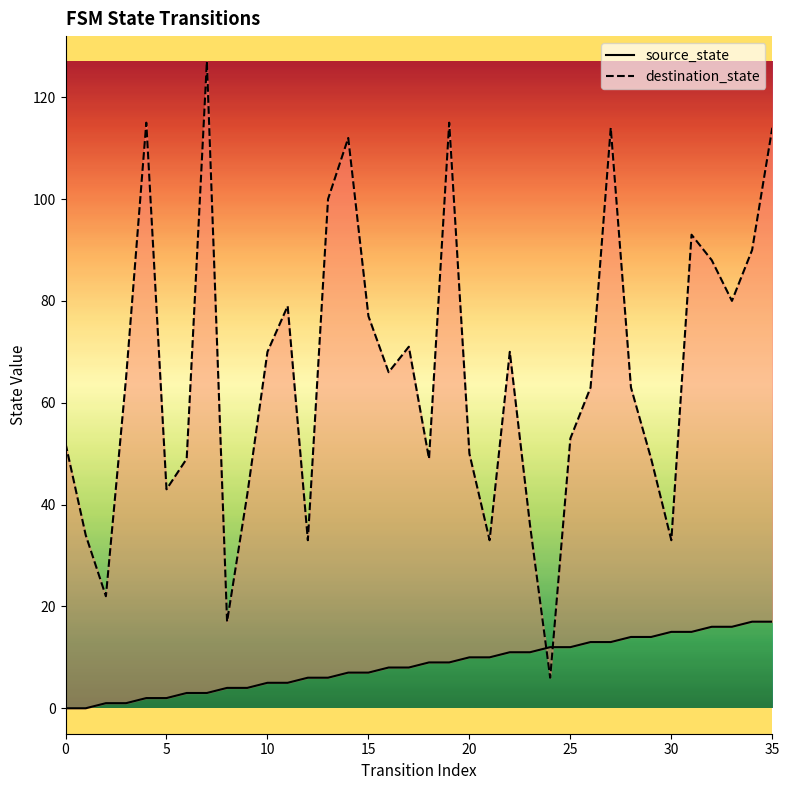

Which series changed the most between 8 and 19?

destination_state